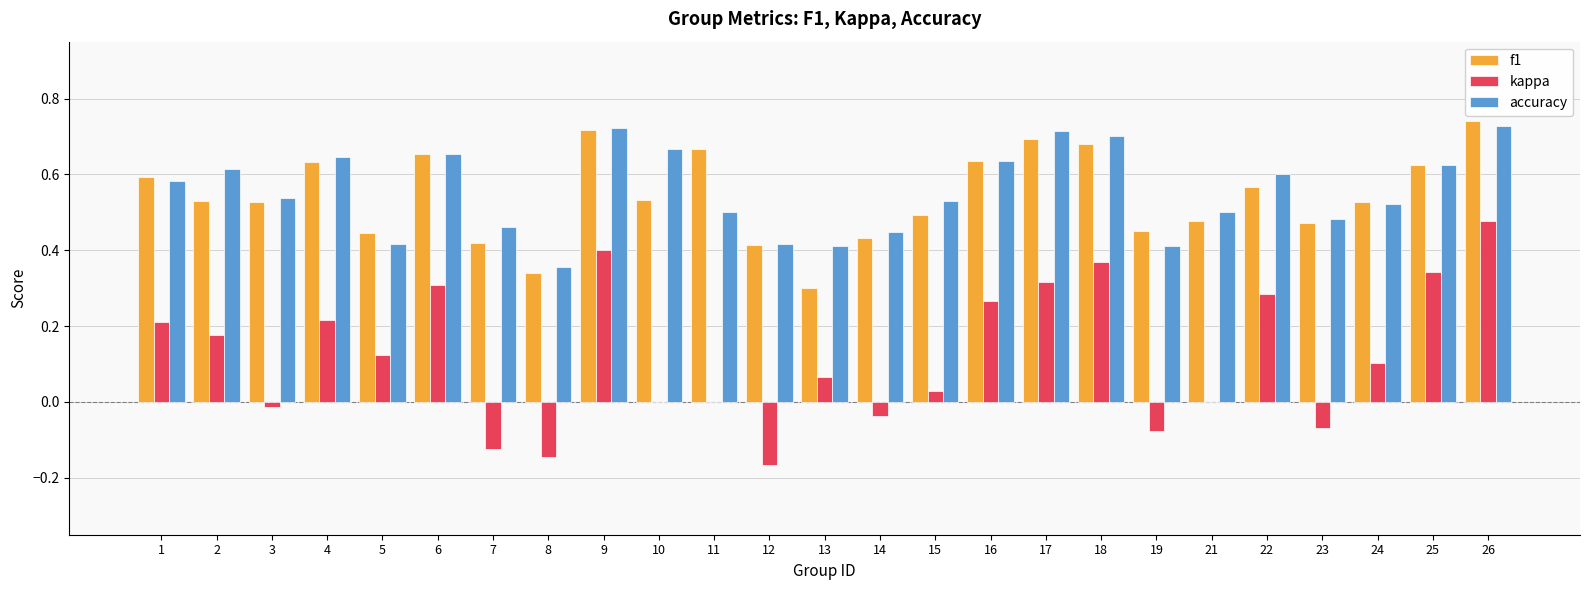

Which series changed the most between 11 and 13?

f1